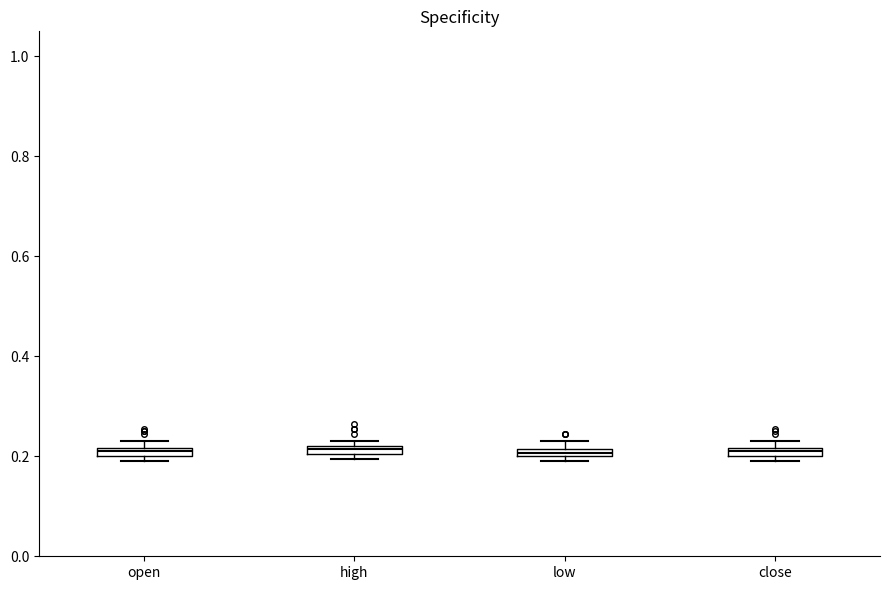

Where is the lower edge of the box for close on the y-axis? The values are not printed on the chart, so give them approximately, as read against the axis.

0.20